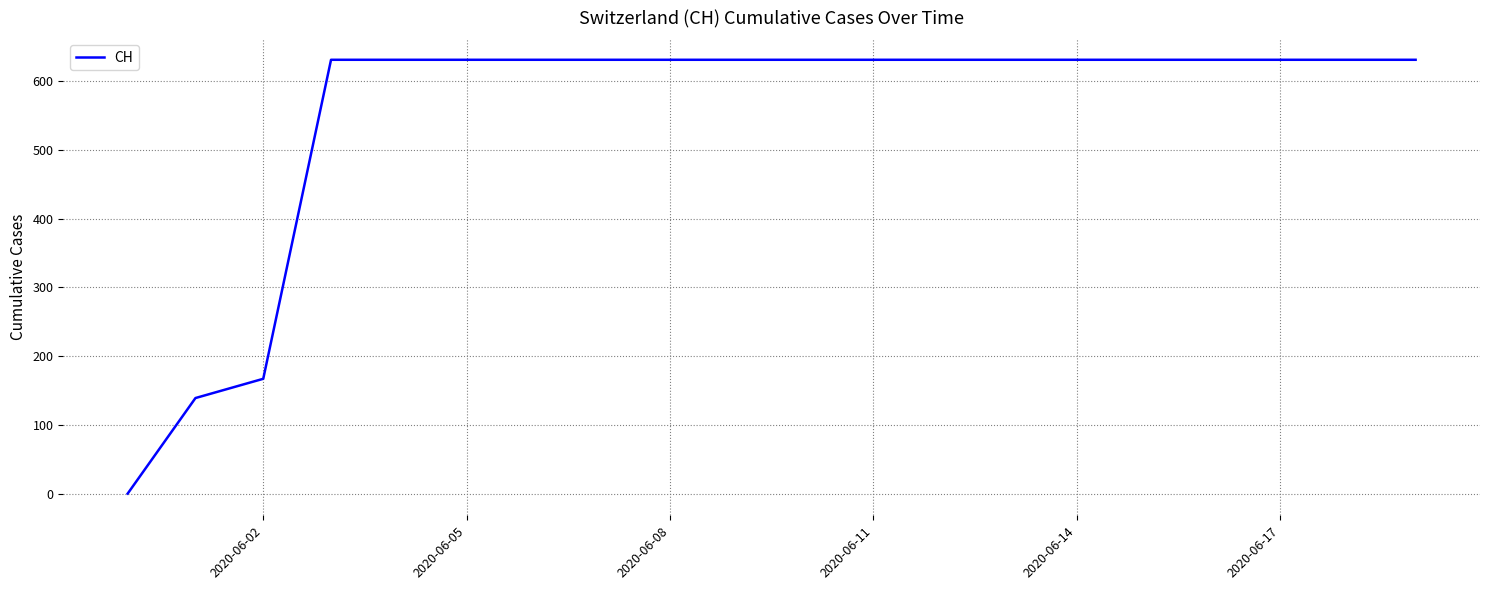

Is this an area chart (filled region under the line)?

No